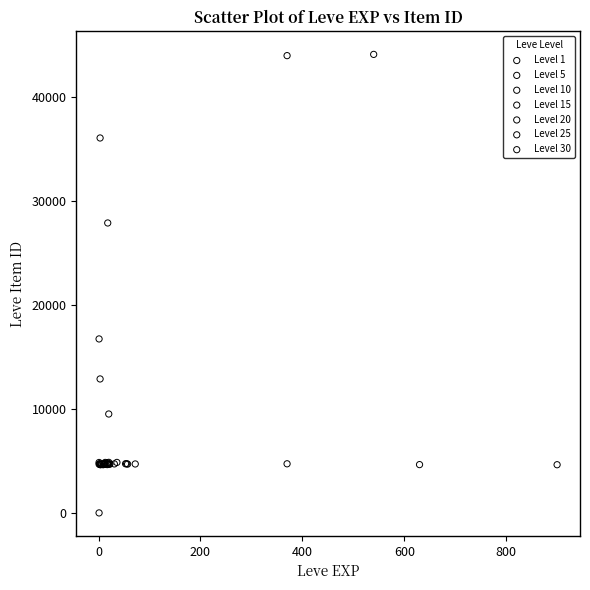

Which series contains the lowest Y value?

Level 1